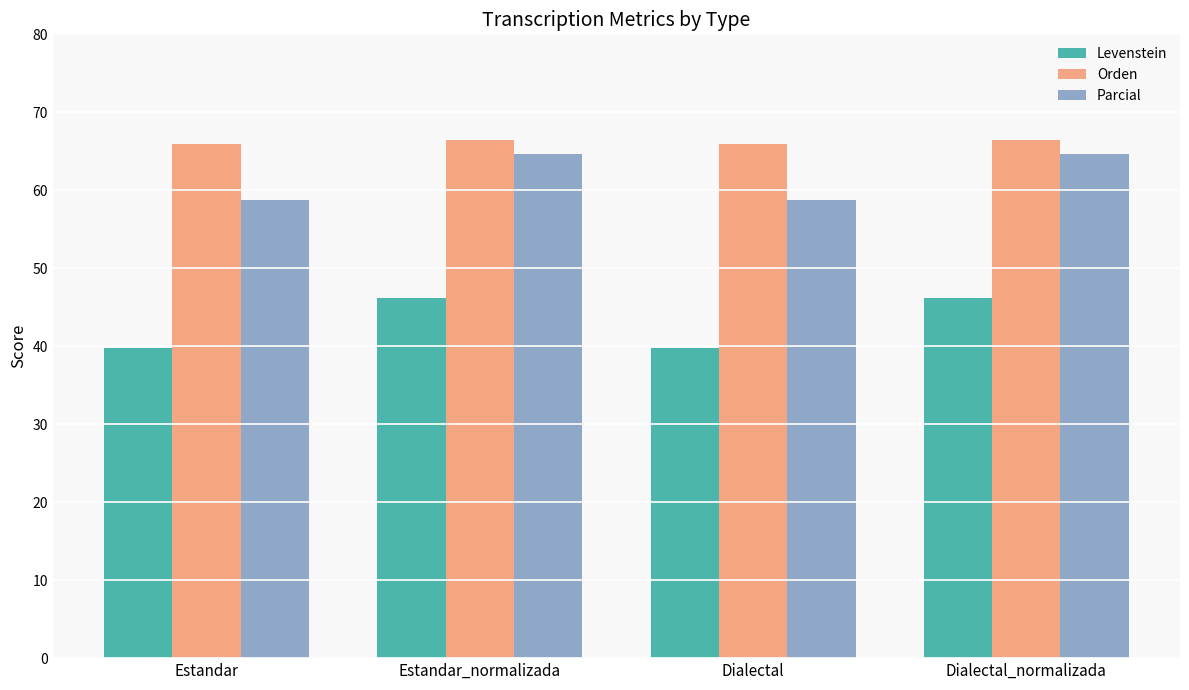

How many bars are there in total?

12